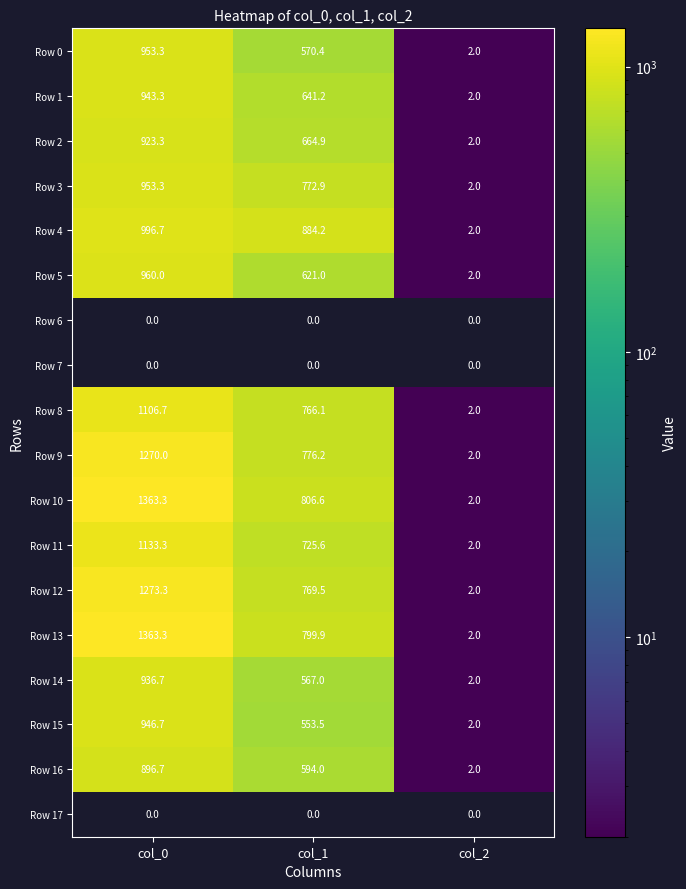

True or false: Row 0 has a value of 0.4 at col_2.

False